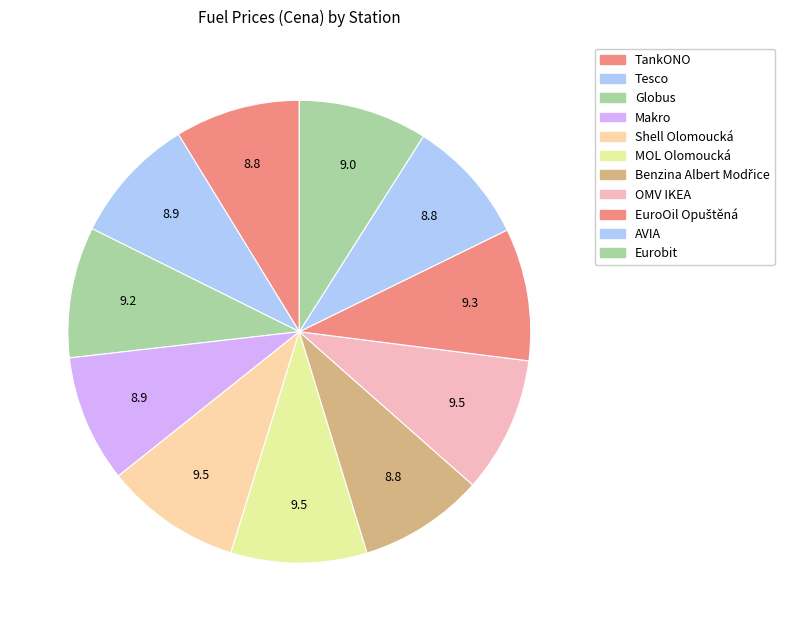

To the nearest percent, what portion does TankONO represent?

9%